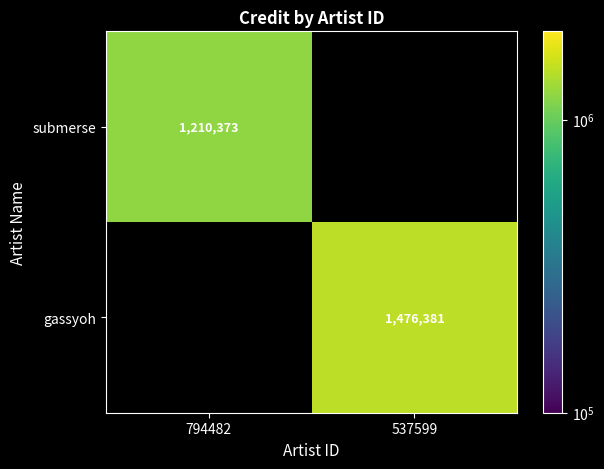

Is it true that submerse equals 820568 at 794482?

False